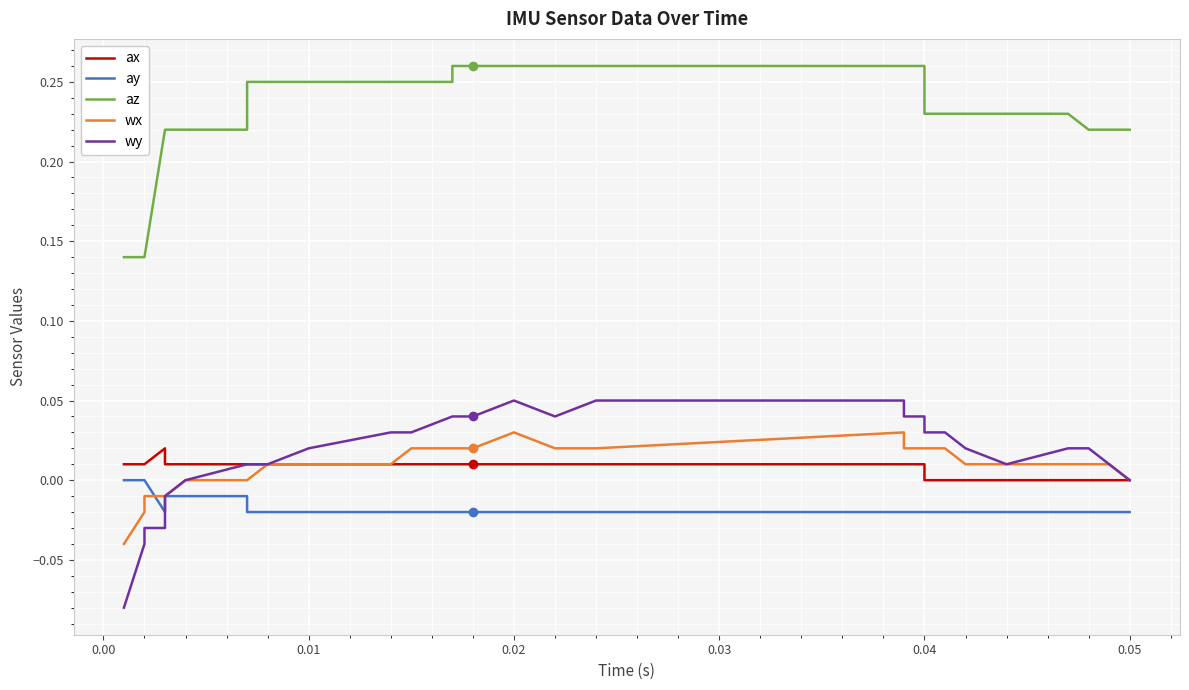

Which series has the largest total across all categories?

az